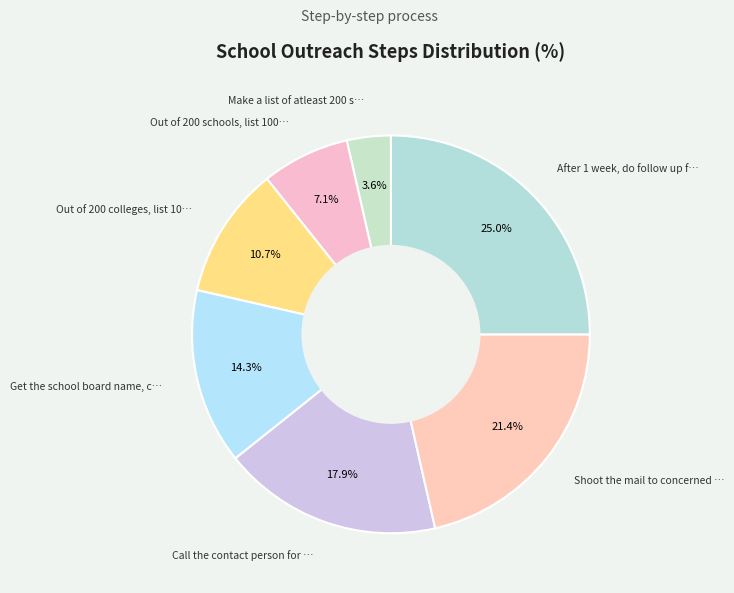

Count the number of slices in the pie.

7